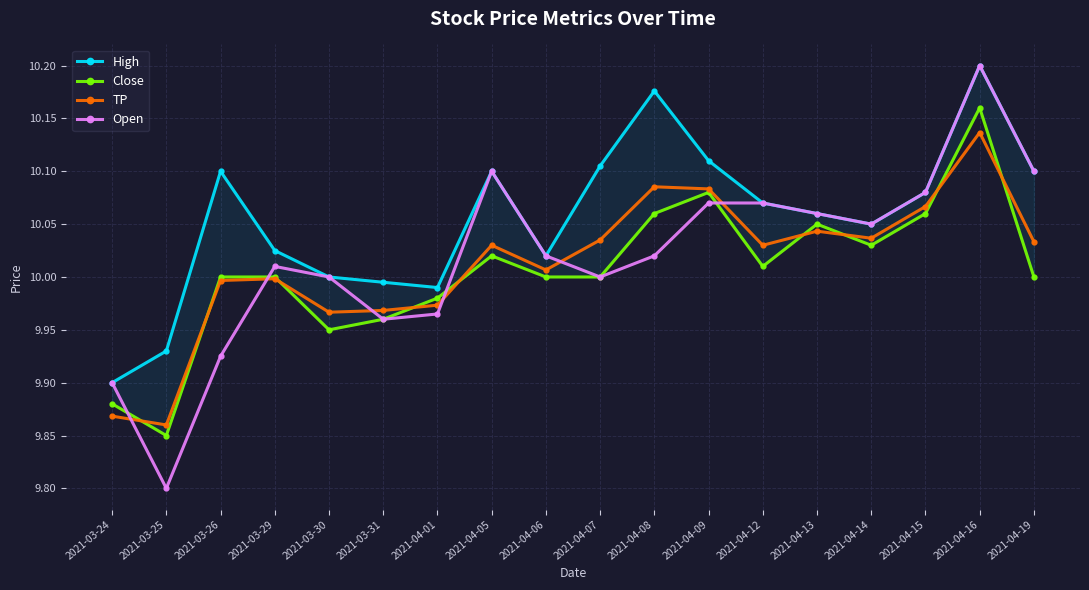

At which label does TP reach its peak?

2021-04-16